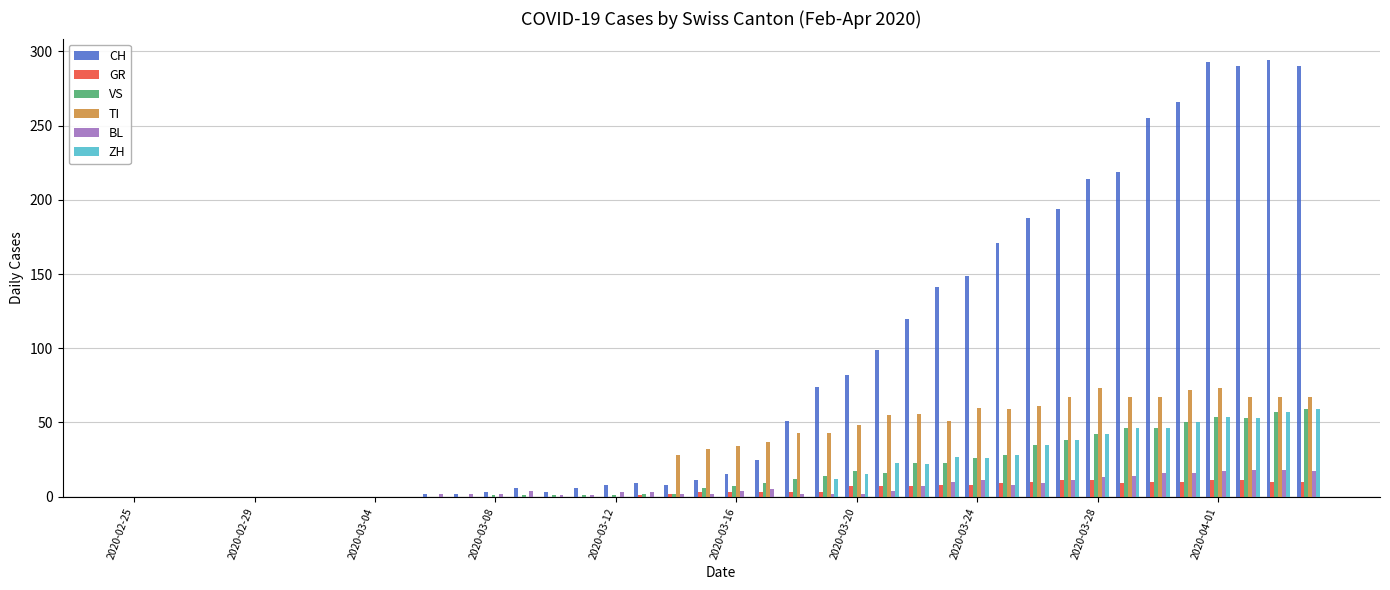

How many groups of bars are there?

40